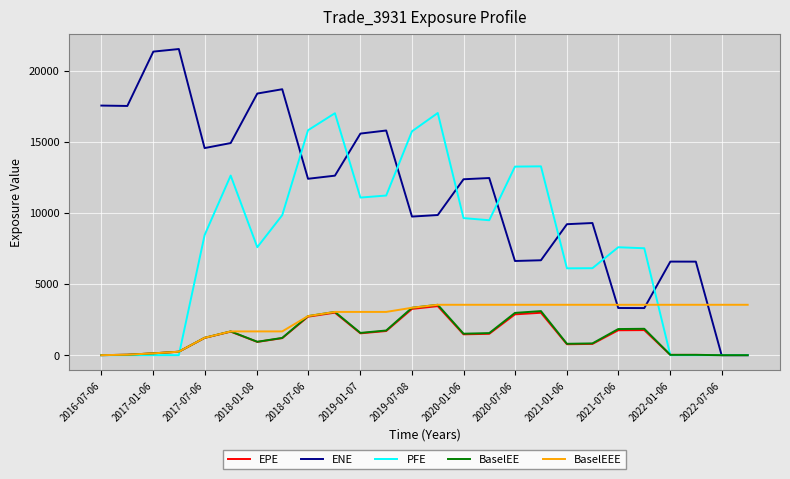

Which series has the largest total across all categories?

ENE